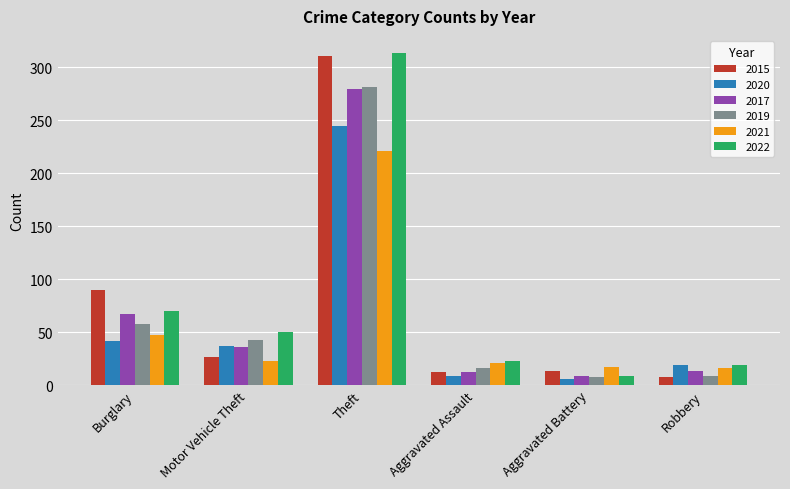

What is the total value across all series at Burglary?

374